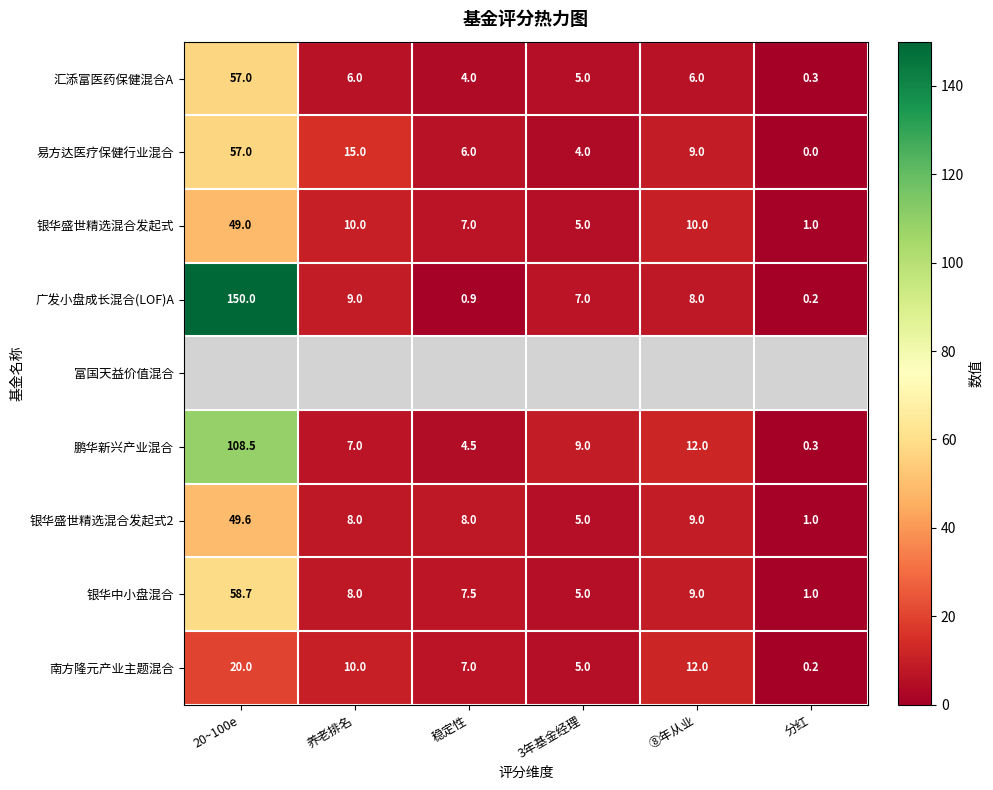

Is it true that 南方隆元产业主题混合 equals 7.0 at 稳定性?

True